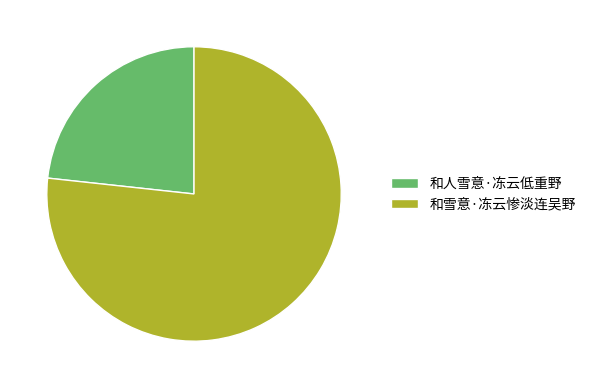

Between 和雪意·冻云惨淡连吴野 and 和人雪意·冻云低重野, which is larger?

和雪意·冻云惨淡连吴野